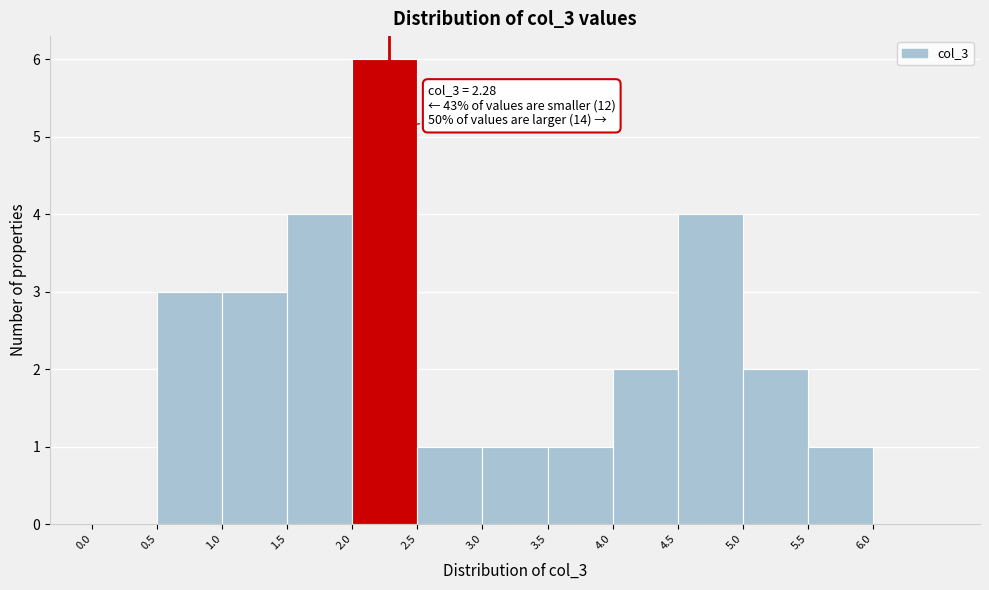

Over which range of the x-axis is the bar tallest?

2.0 to 2.5